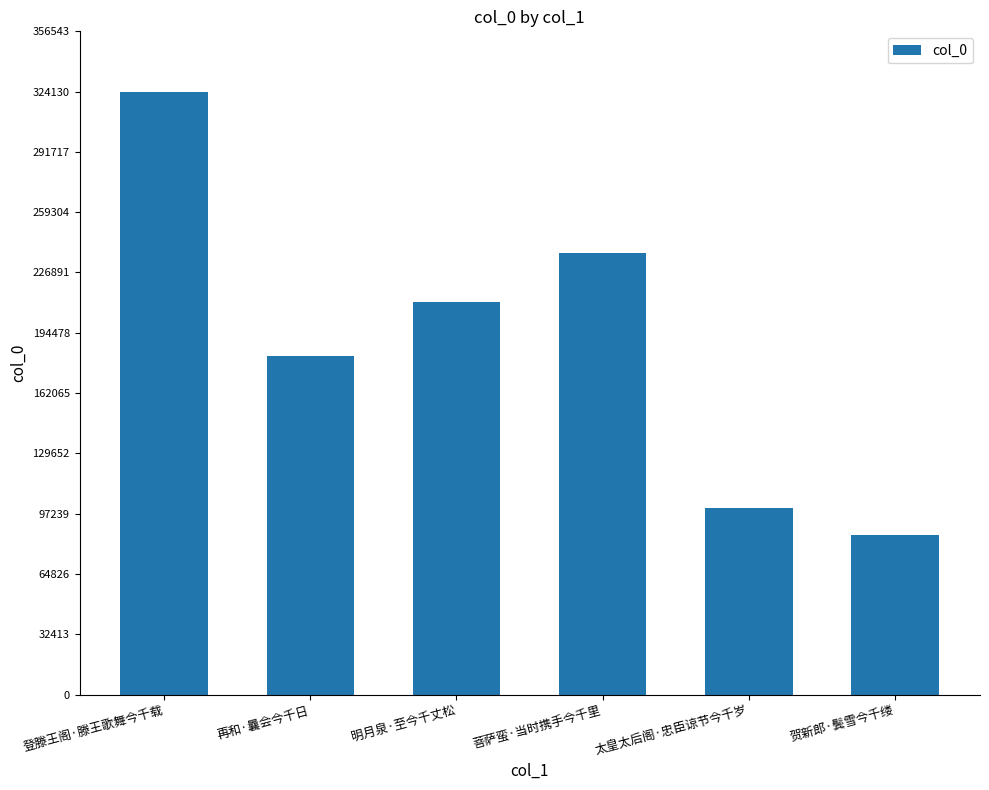

How many values are below 211145?

3